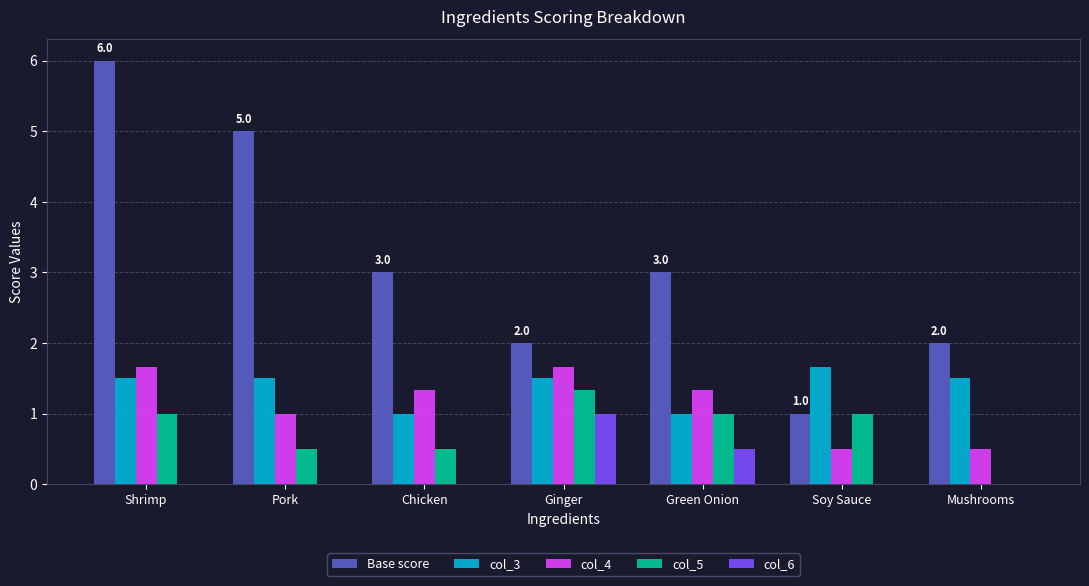

How many distinct data groups are displayed?

5